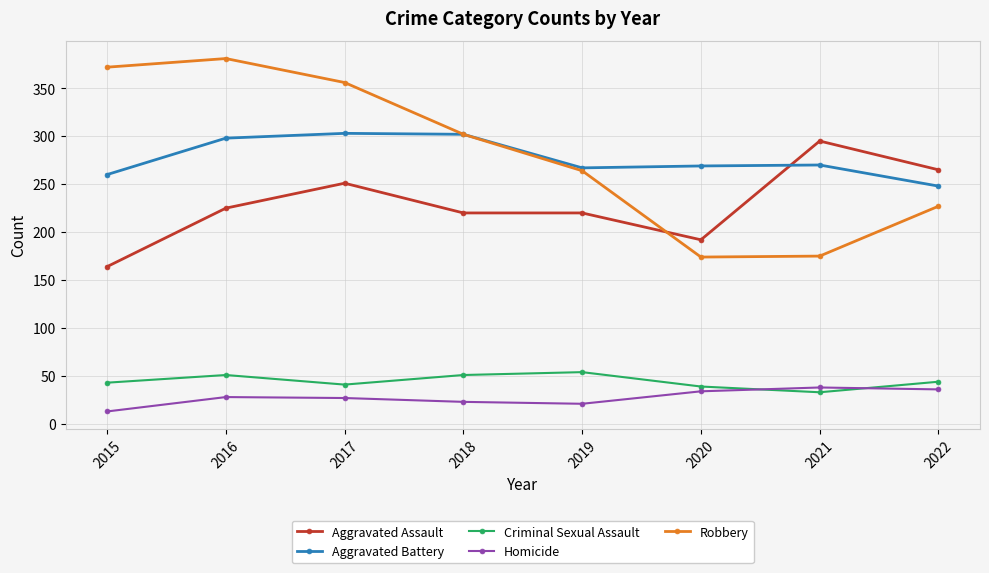

True or false: Aggravated Assault has more than 0 interior local peaks.

True